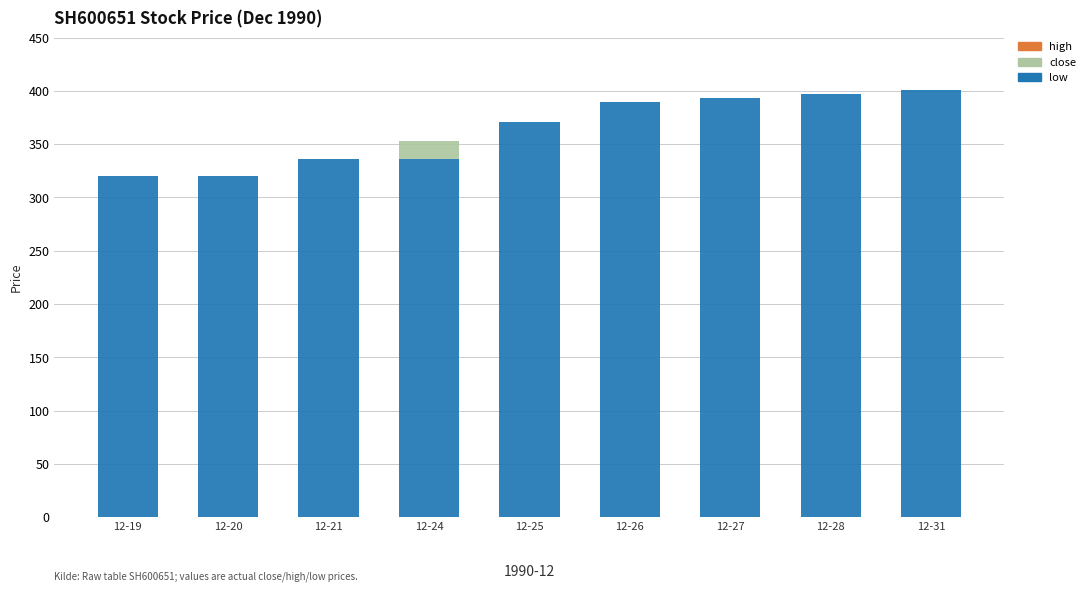

Reading left to right, list the values for the low series.

12-19=320.3	12-20=320.3	12-21=336.3	12-24=336.3	12-25=370.9	12-26=389.5	12-27=393.4	12-28=397.3	12-31=401.3